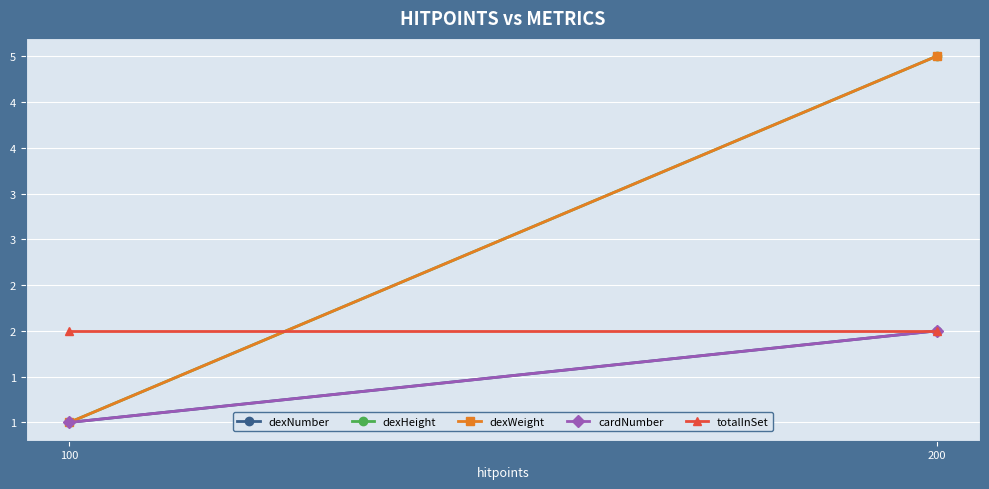

What is the difference between the dexNumber values at 200 and 100?

1